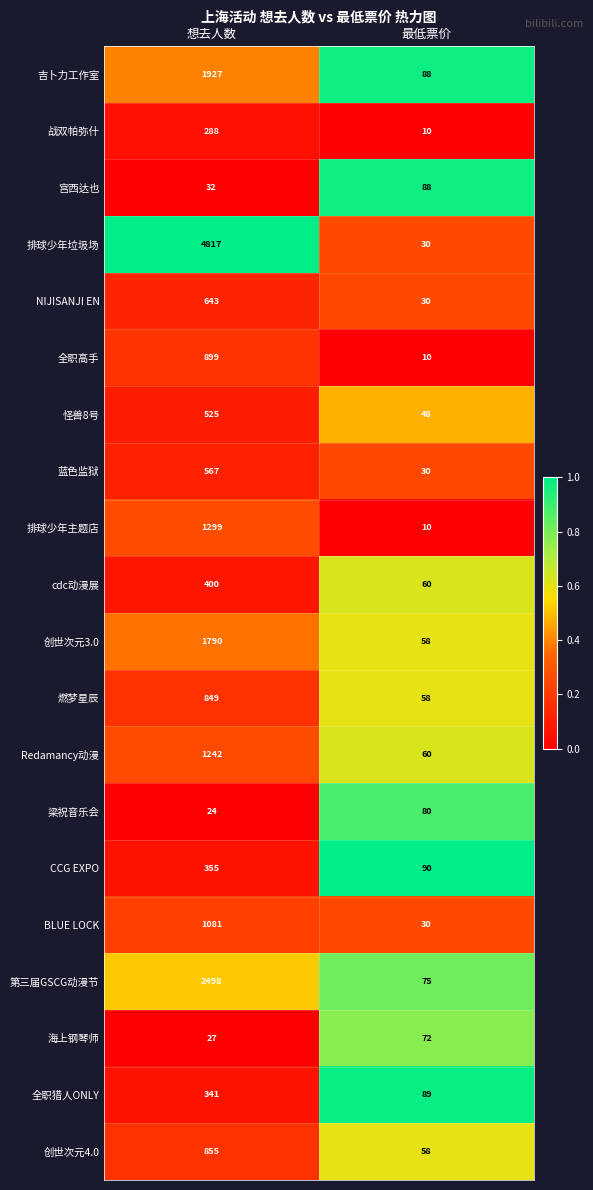

What is the difference between the maximum and minimum values in the 蓝色监狱 series?

537